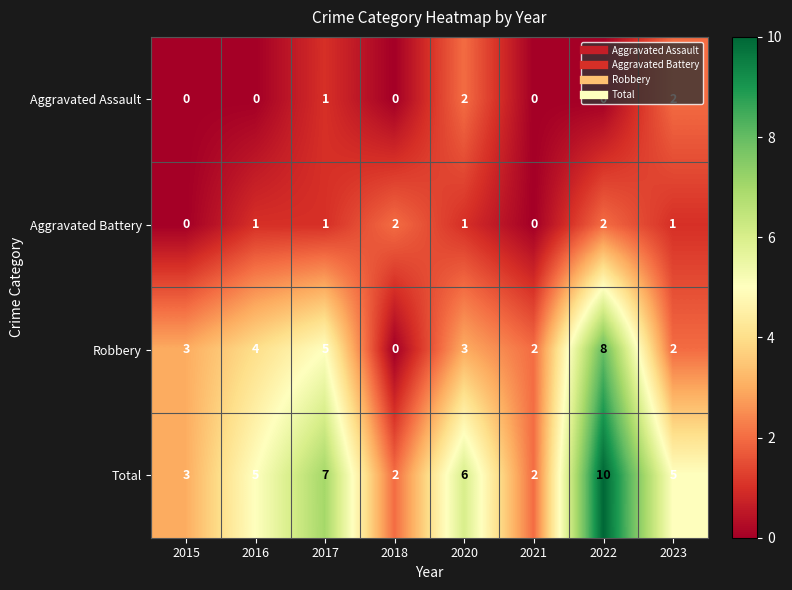

What is the sum of all Robbery values?

27